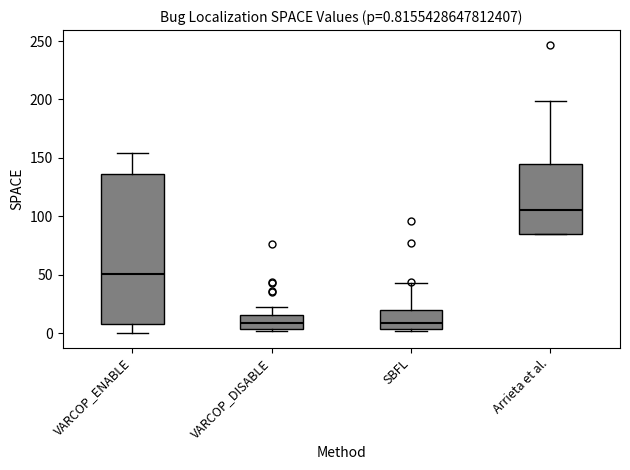

Which box has the highest median line?

Arrieta et al.